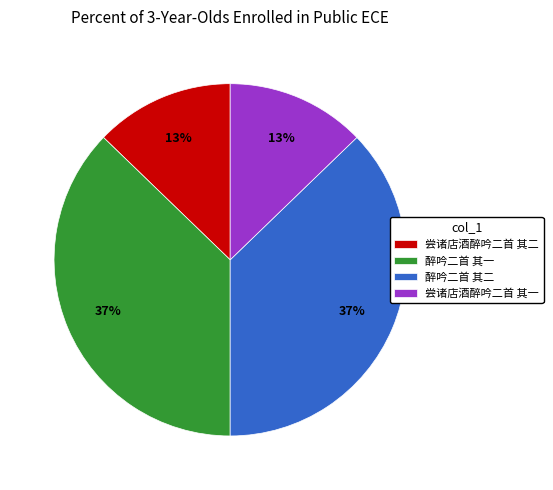

What is the ratio of the value at 醉吟二首 其一 to the value at 醉吟二首 其二?

1.0